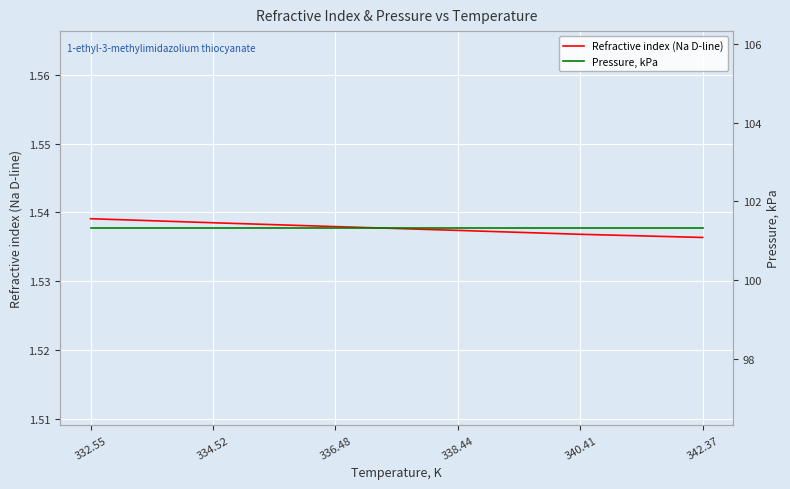

What is the spread (max minus min) of values at 338.44?

99.8